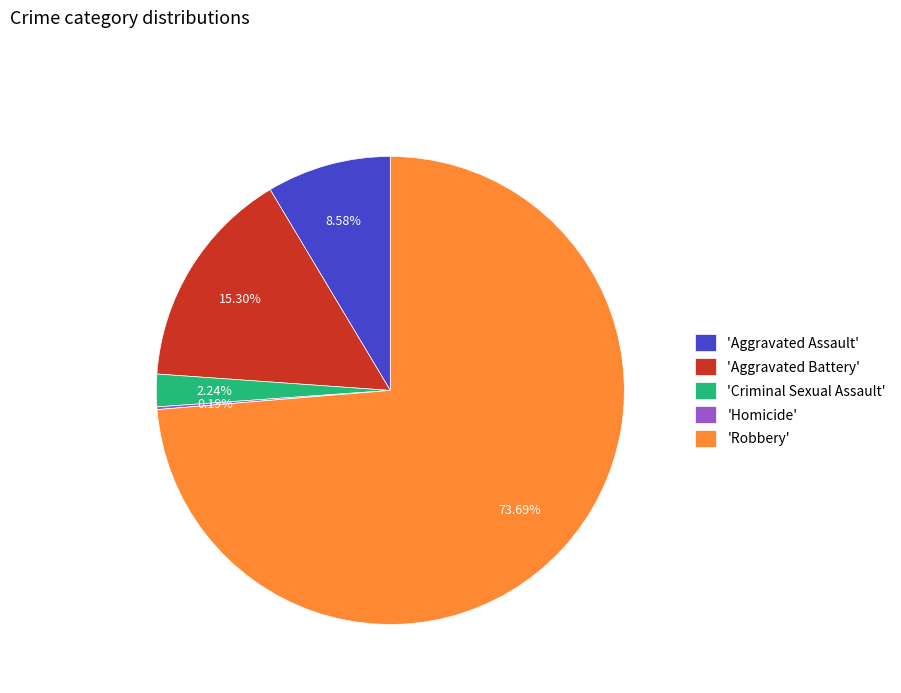

Which slice is the largest?

'Robbery'